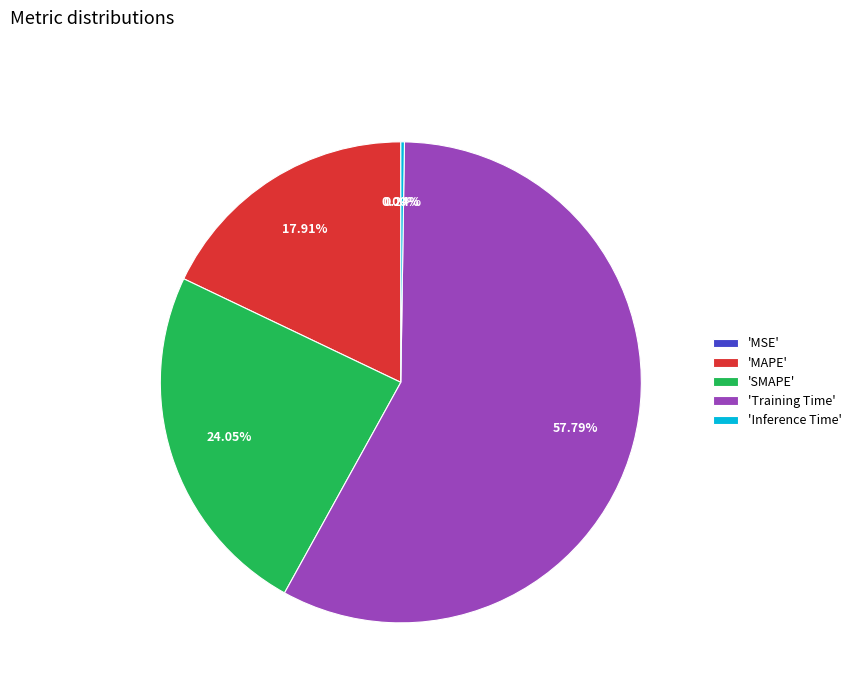

What is the majority slice?

'Training Time'